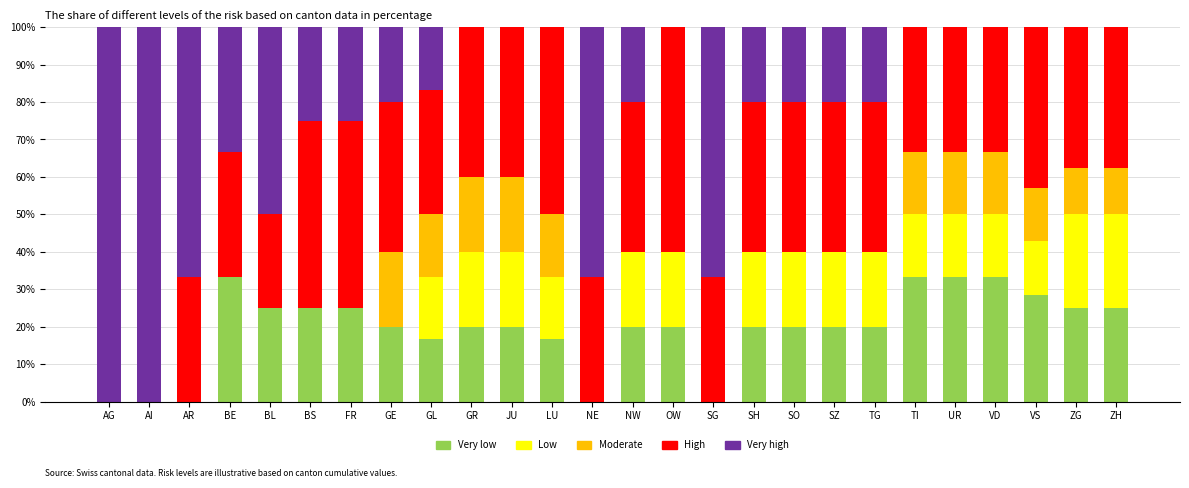

Count the number of categories in the chart.

26